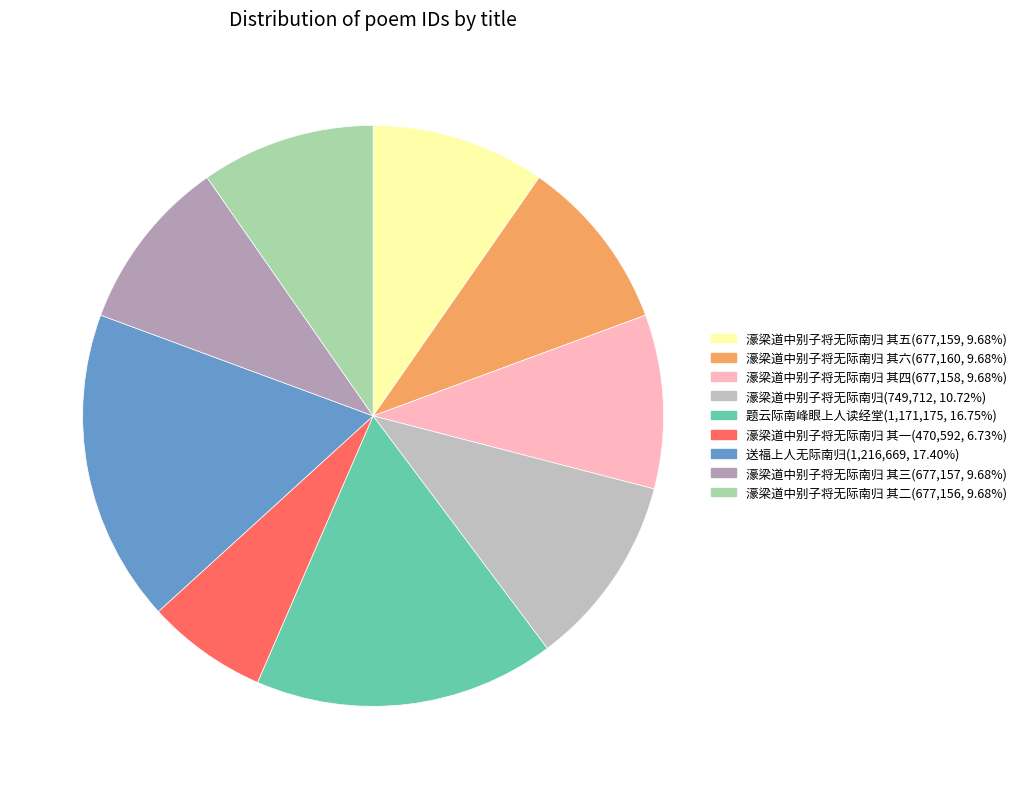

Which category has the biggest portion of the pie?

送福上人无际南归